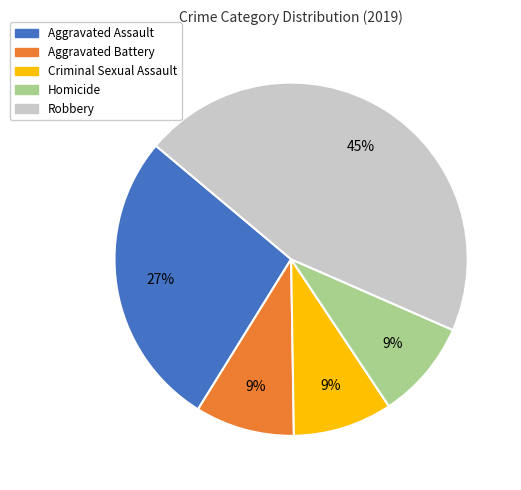

To the nearest percent, what percentage of the pie is Homicide?

9%